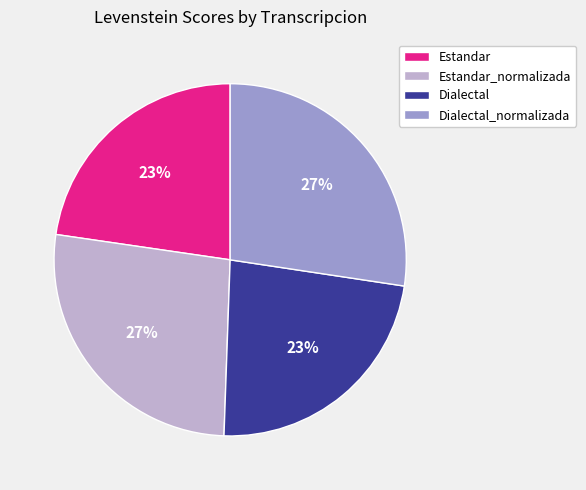

Count the number of slices in the pie.

4